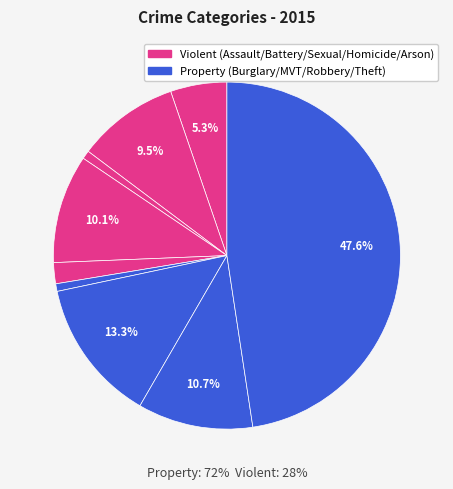

Combined, do Criminal Sexual Assault and Theft account for over 50%?

No